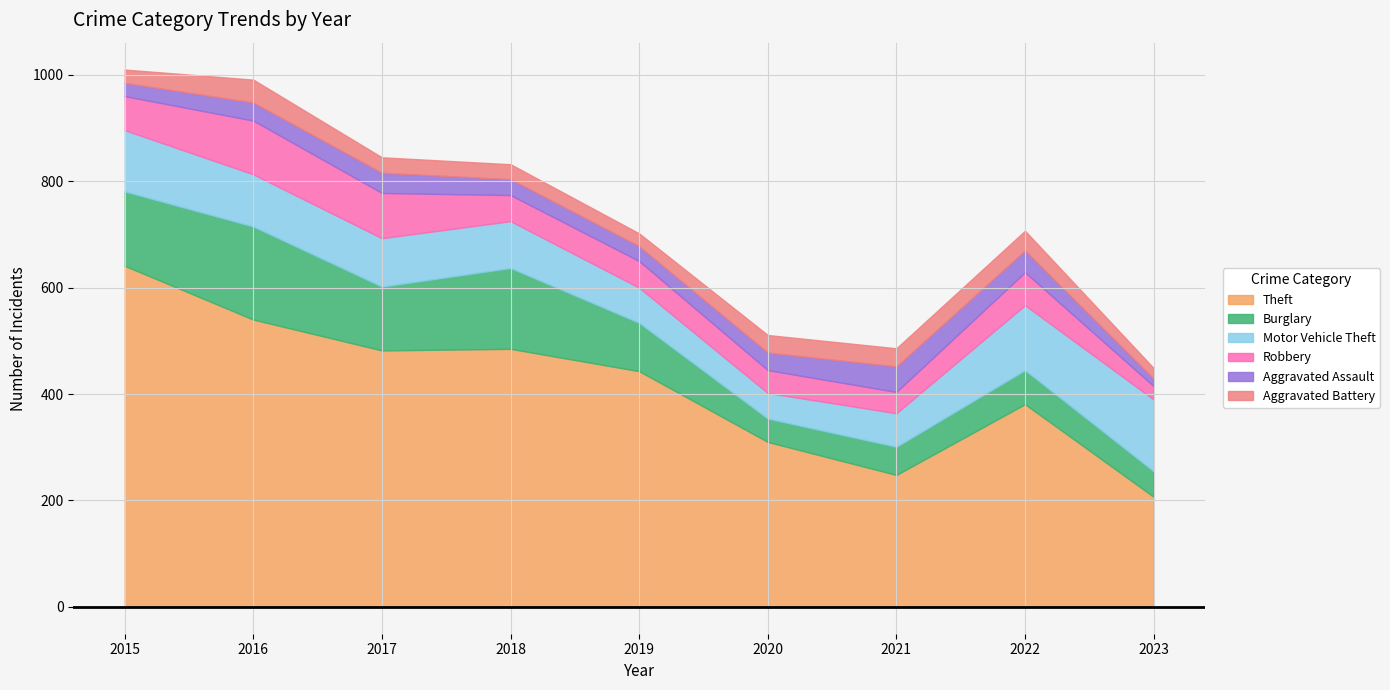

Which series has the largest total across all categories?

Theft